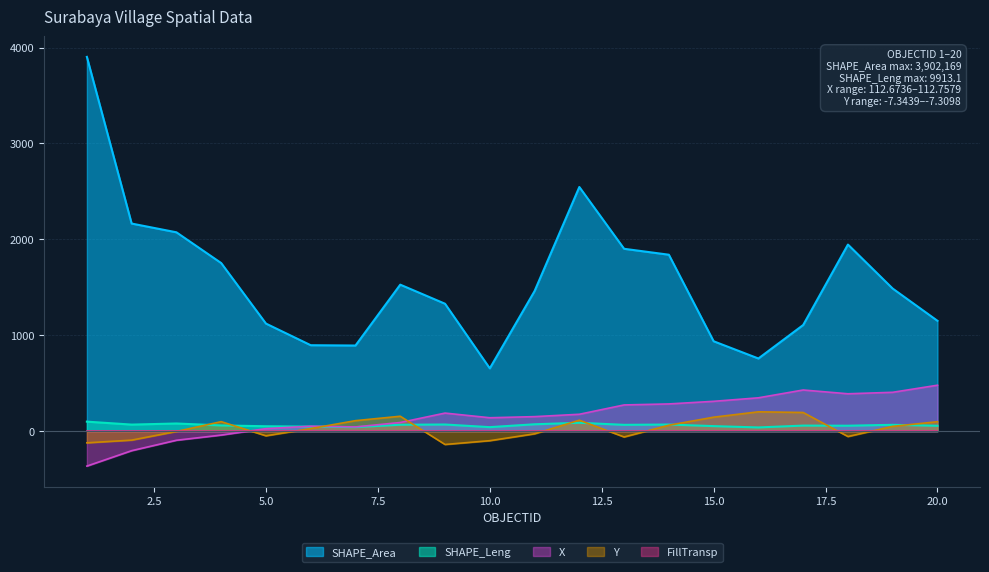

What is the lowest value of the X series?

-364.1